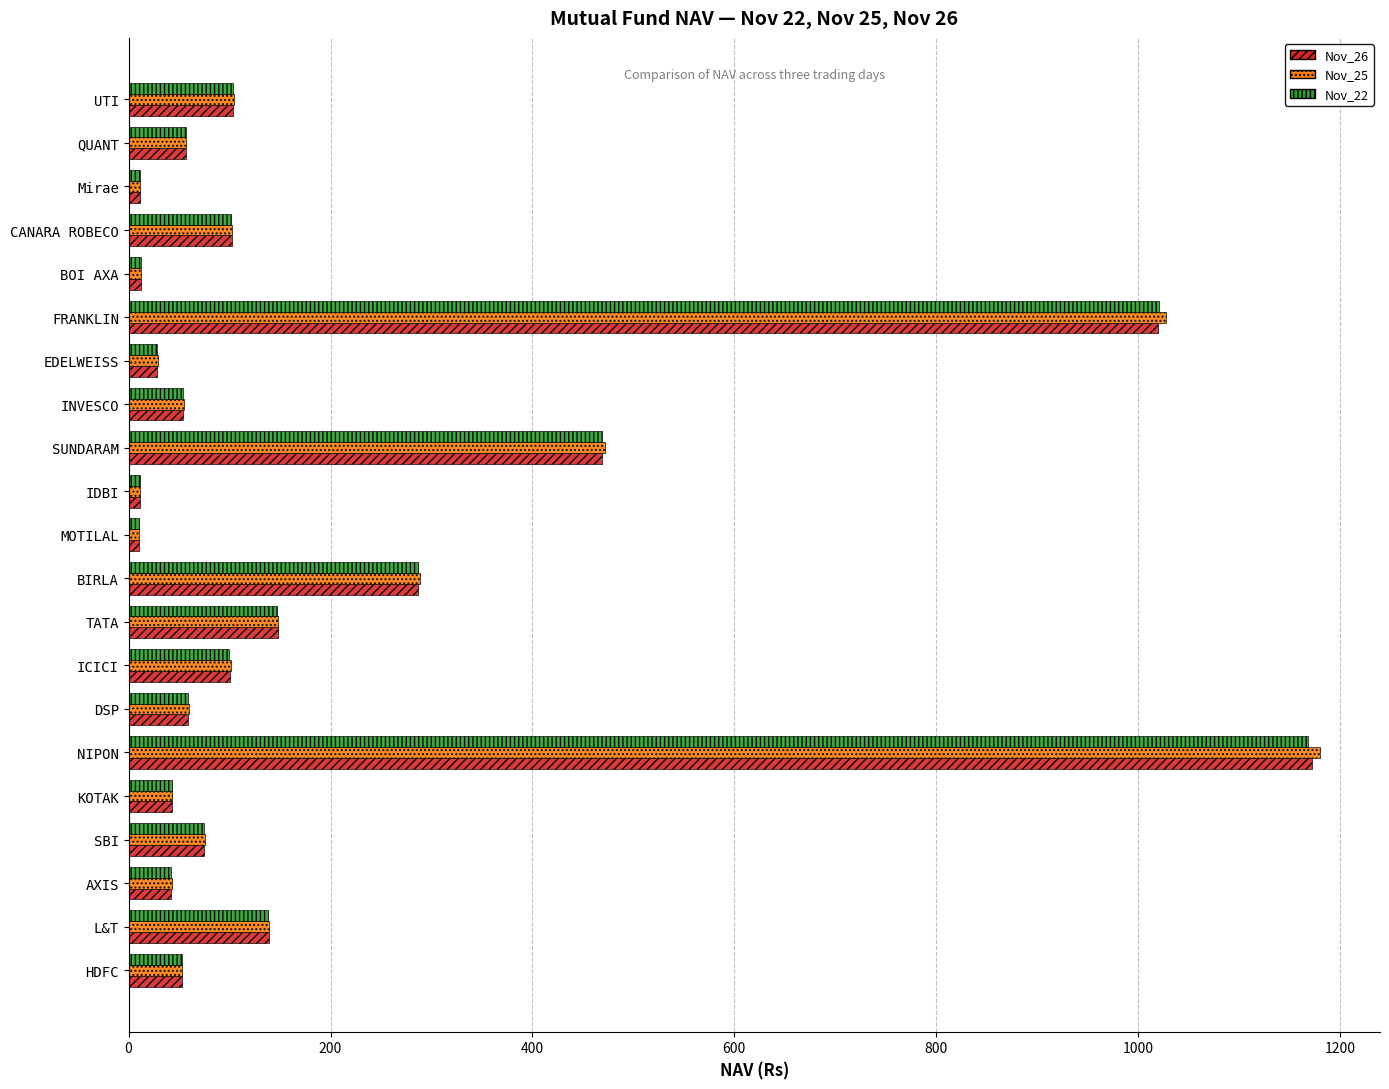

Is it true that Nov_22 equals 1168.3 at NIPON?

True